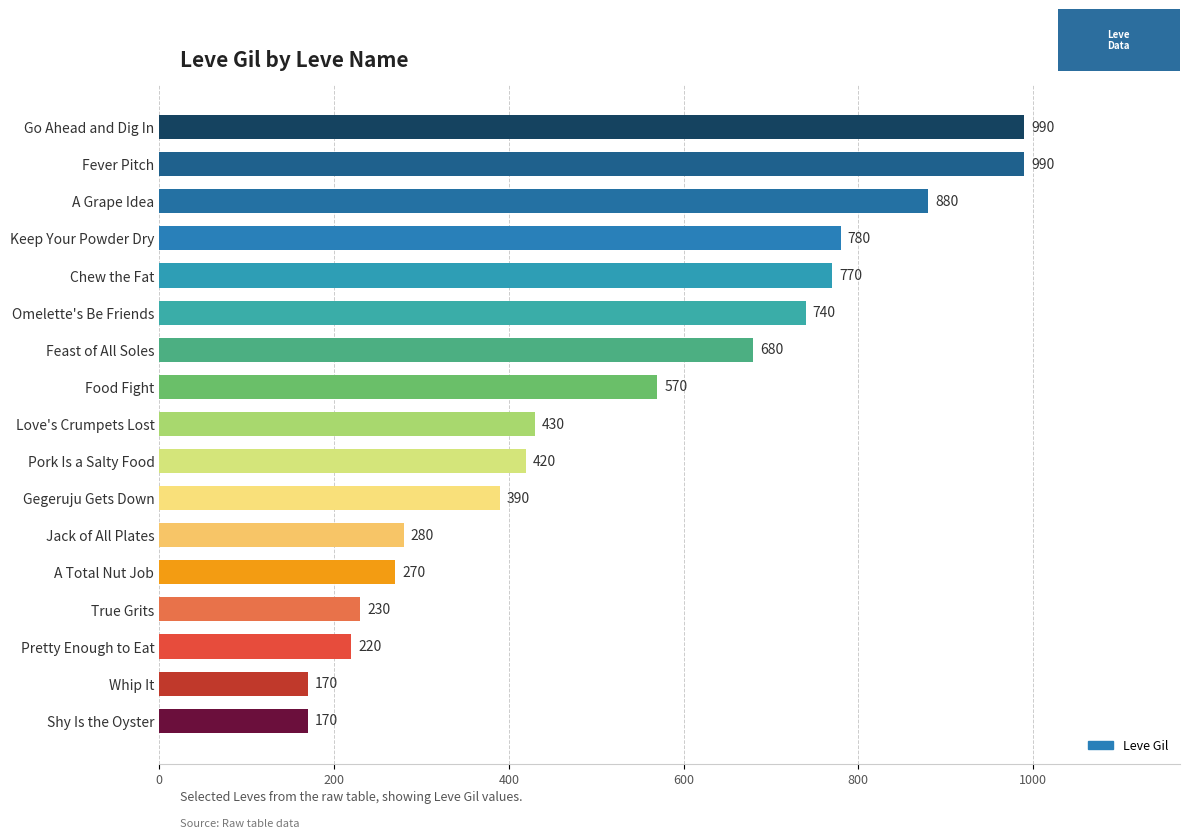

Approximately how many times larger is the value at Go Ahead and Dig In compared to Fever Pitch?

1.0